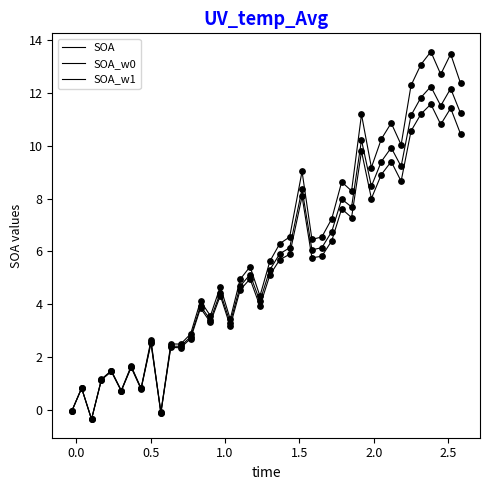

Does the chart have visible grid lines?

No